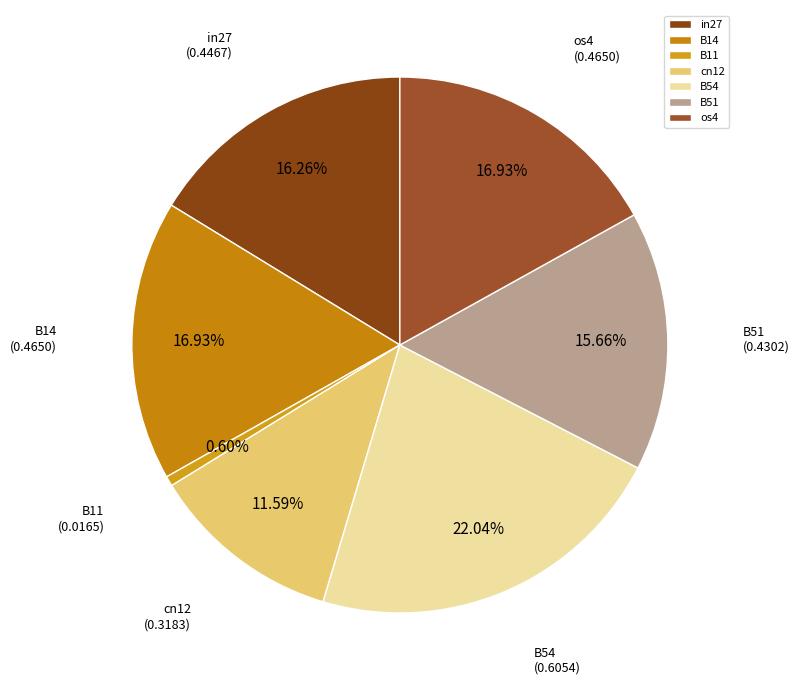

Does B14 represent more than half of the total?

No